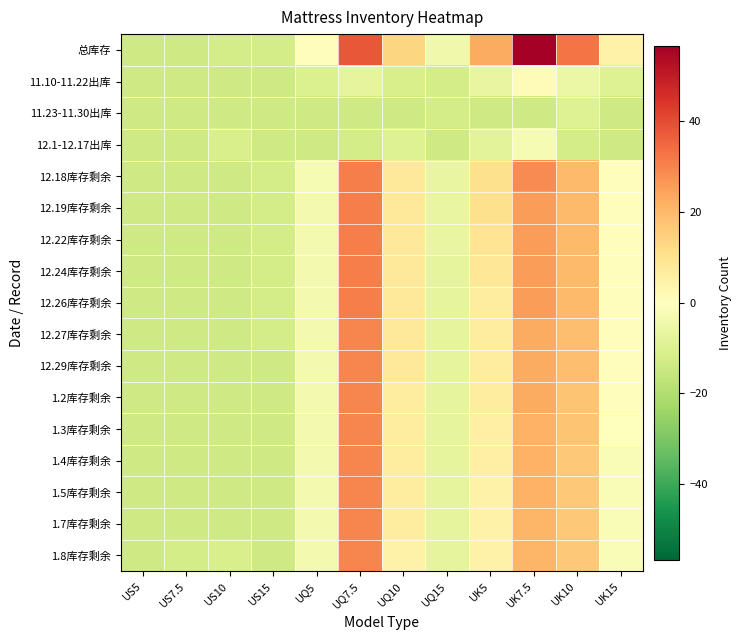

How many data points does each series have?

12